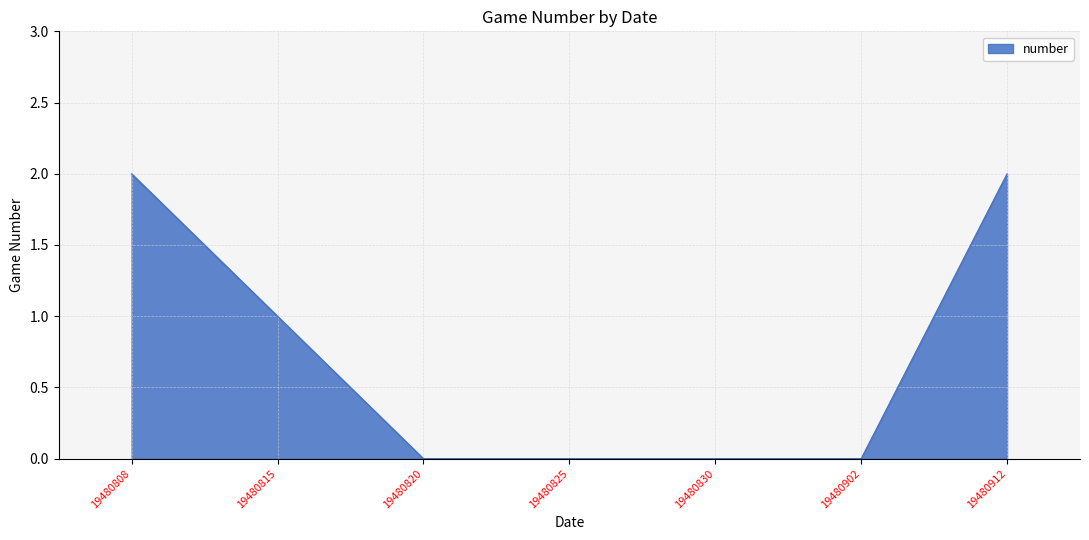

What is the change in value from 19480902 to 19480912?

+2